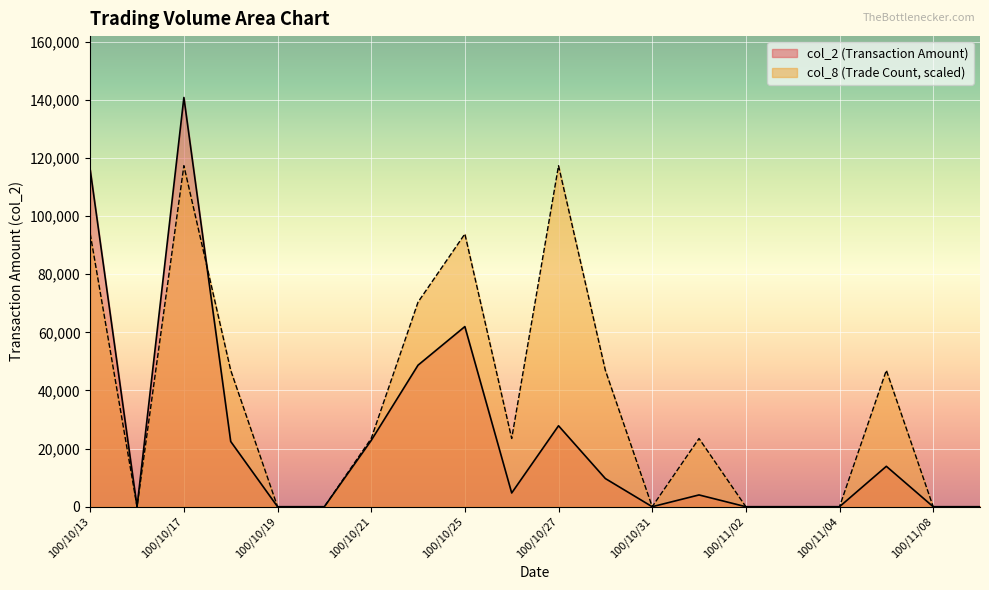

How many values in col_2 are above zero?

11